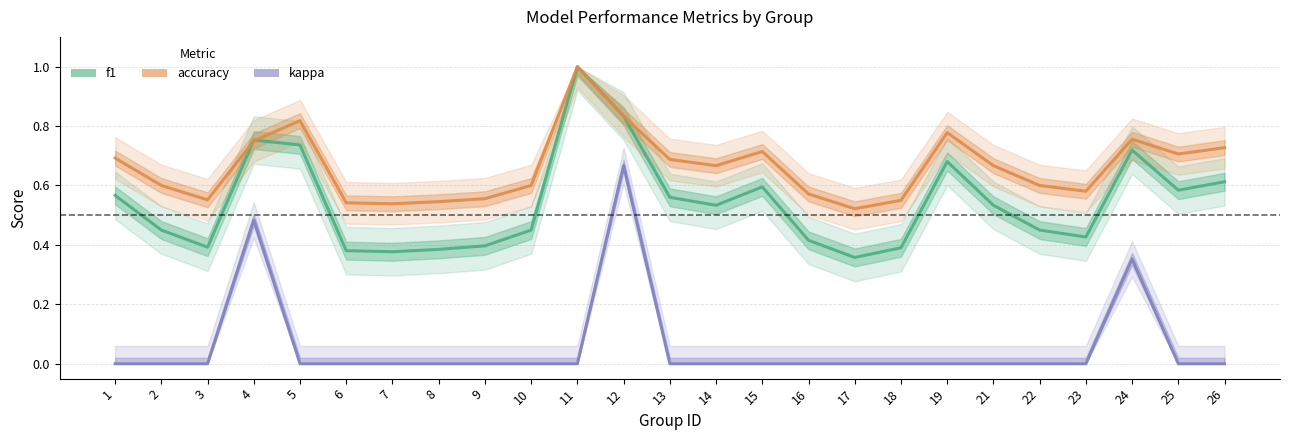

Reading right to left, what are all the values shown in this chart?

f1: 0.6	0.6	0.7	0.4	0.5	0.5	0.7	0.4	0.4	0.4	0.6	0.5	0.6	0.8	1.0	0.5	0.4	0.4	0.4	0.4	0.7	0.8	0.4	0.5	0.6
accuracy: 0.7	0.7	0.8	0.6	0.6	0.7	0.8	0.6	0.5	0.6	0.7	0.7	0.7	0.8	1.0	0.6	0.6	0.5	0.5	0.5	0.8	0.8	0.6	0.6	0.7
kappa: 0.0	0.0	0.4	0.0	0.0	0.0	0.0	0.0	0.0	0.0	0.0	0.0	0.0	0.7	0.0	0.0	0.0	0.0	0.0	0.0	0.0	0.5	0.0	0.0	0.0